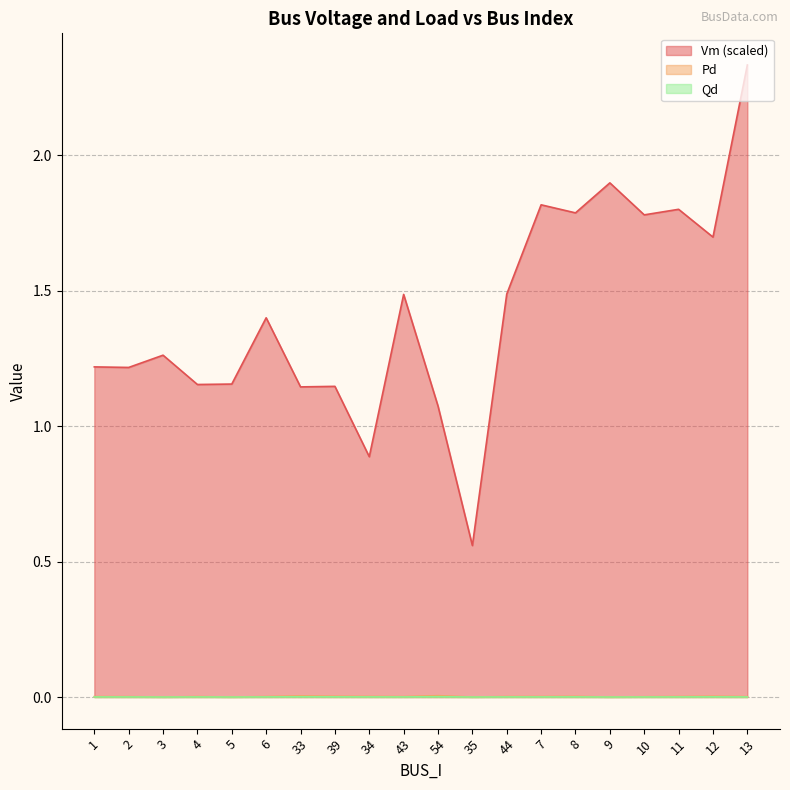

At which label does Vm first exceed 1?

1